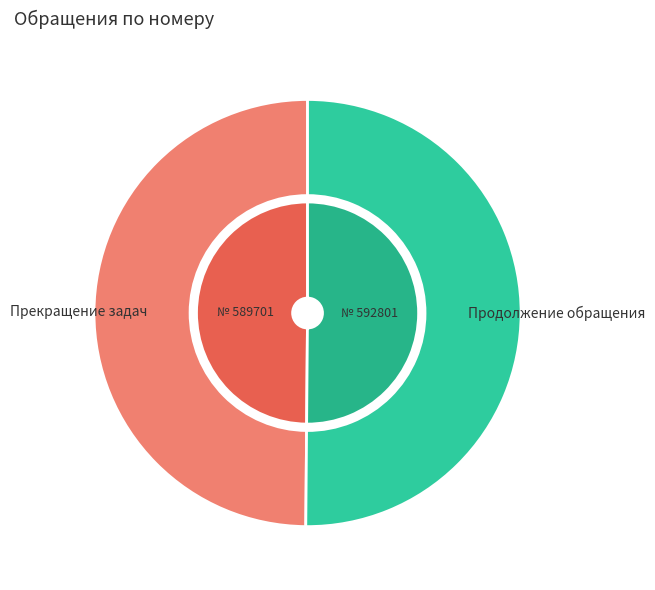

What portion of the pie excludes 592801?

49.9%